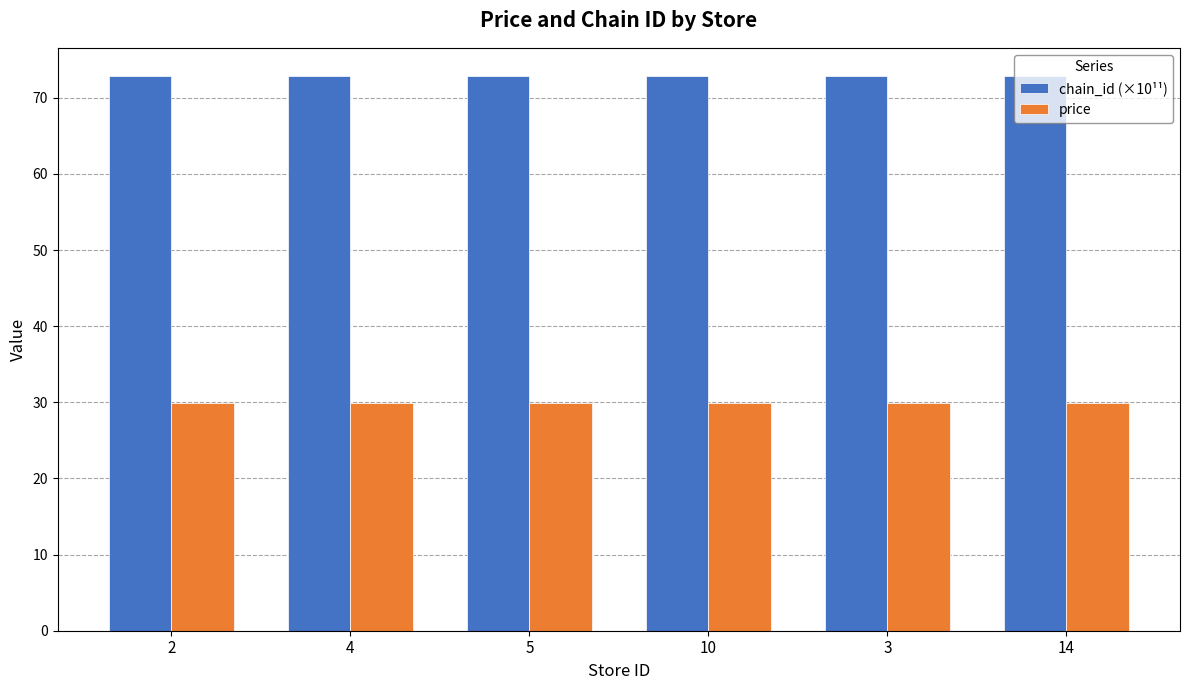

What are all the series names shown in the legend?

chain_id (×10¹¹), price